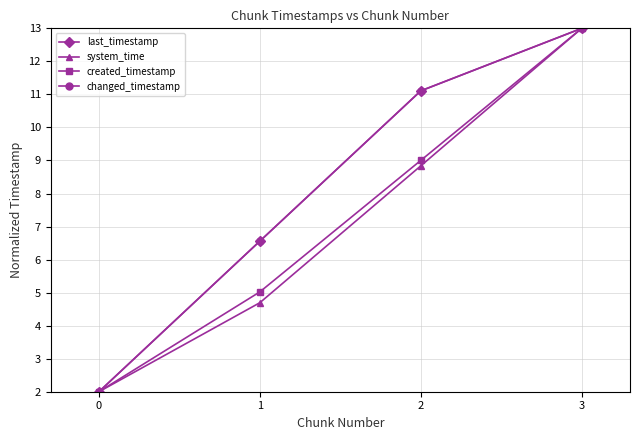

Reading left to right, extract all data points from this chart.

last_timestamp: 2.0	6.6	11.1	13.0
system_time: 2.0	4.7	8.8	13.0
created_timestamp: 2.0	5.0	9.0	13.0
changed_timestamp: 2.0	6.6	11.1	13.0